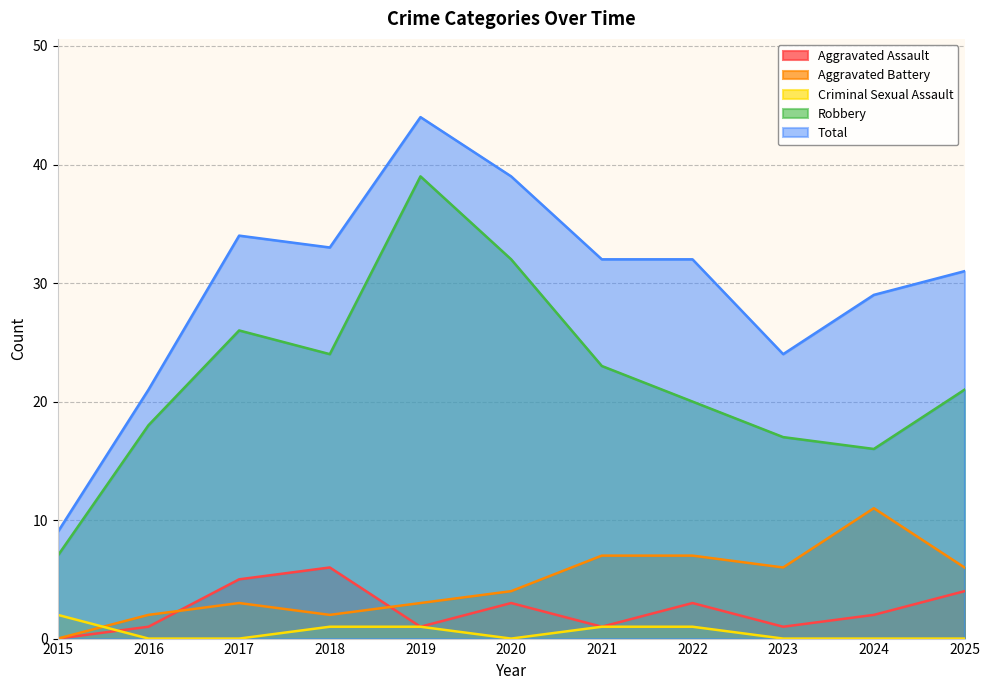

Is the value of Total at 2017 greater than the value of Robbery at 2021?

Yes